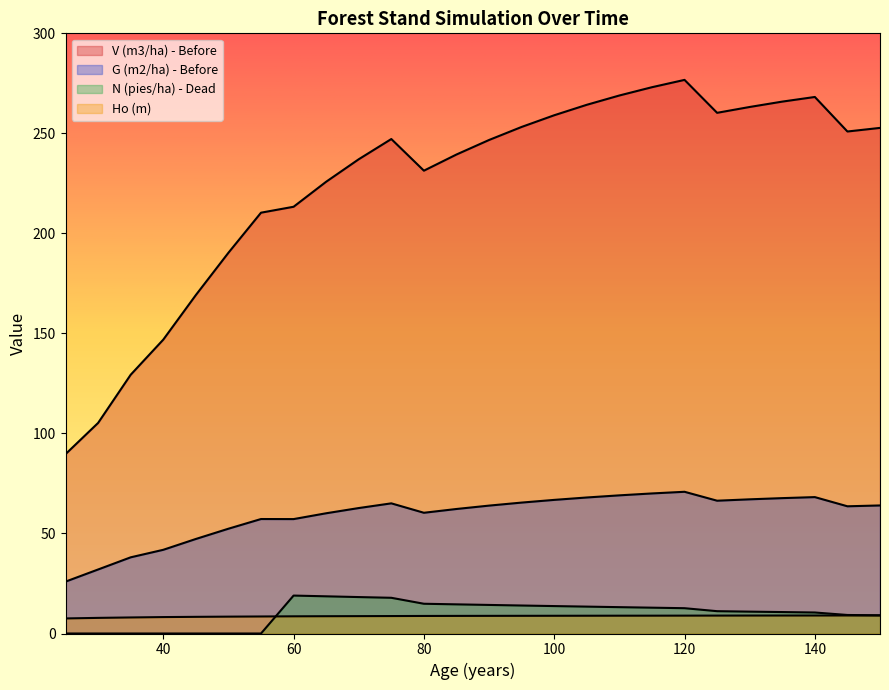

What are all the series names shown in the legend?

V (m3/ha) - Before, G (m2/ha) - Before, N (pies/ha) - Dead, Ho (m)